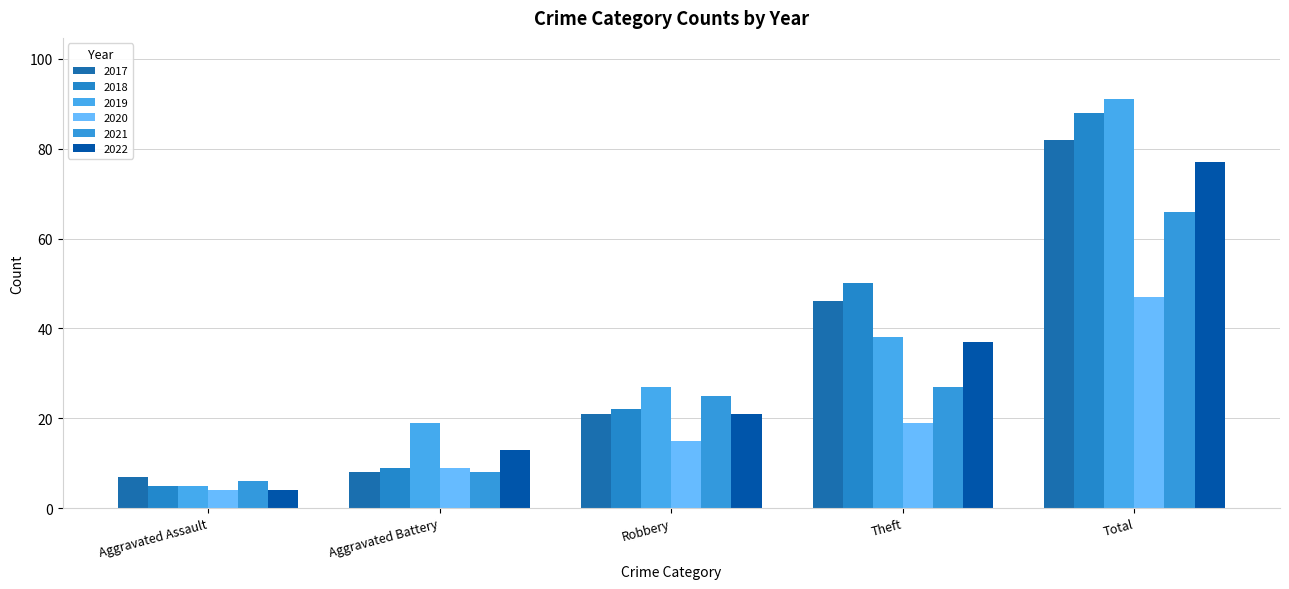

What is the value of the 2022 bar at the 4th from the left?

37